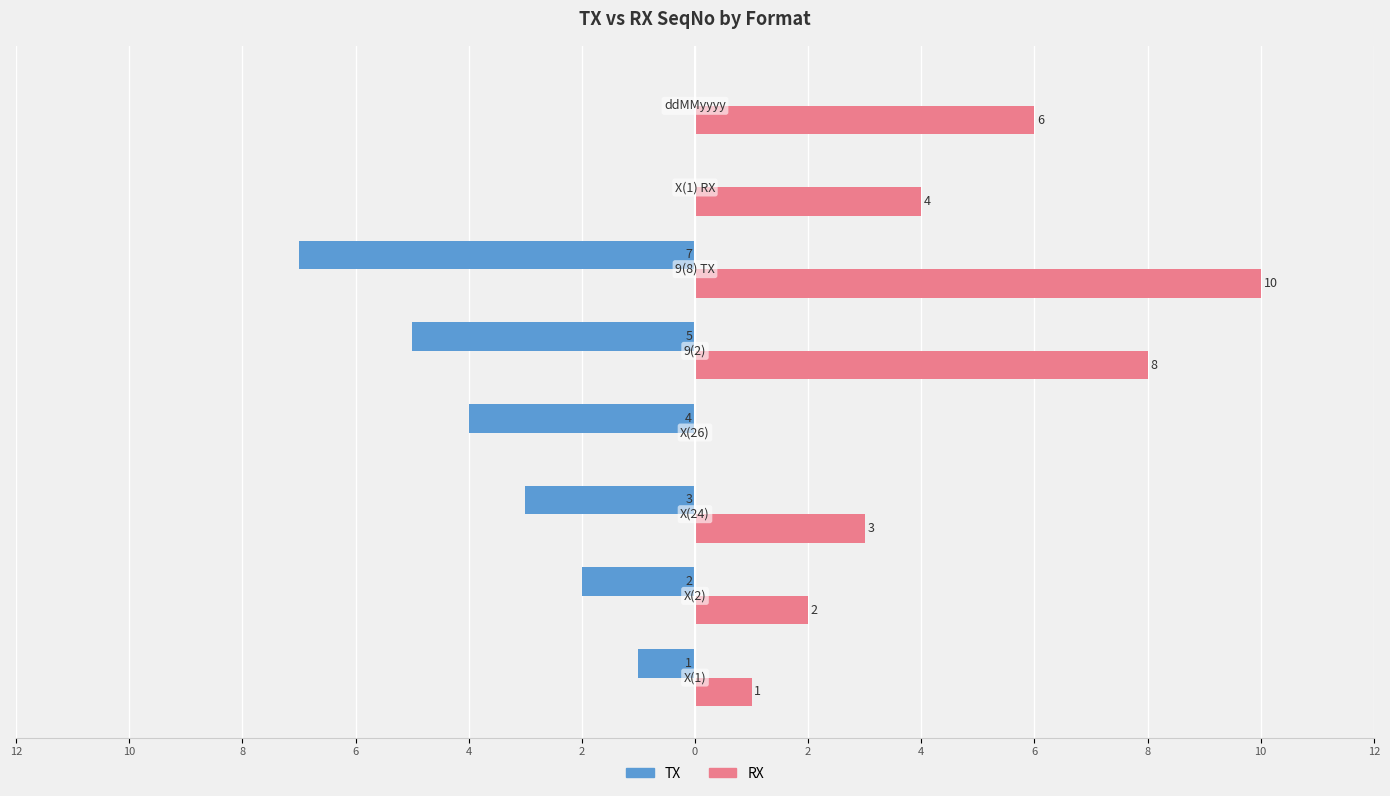

What is the average value of the TX series?

-3